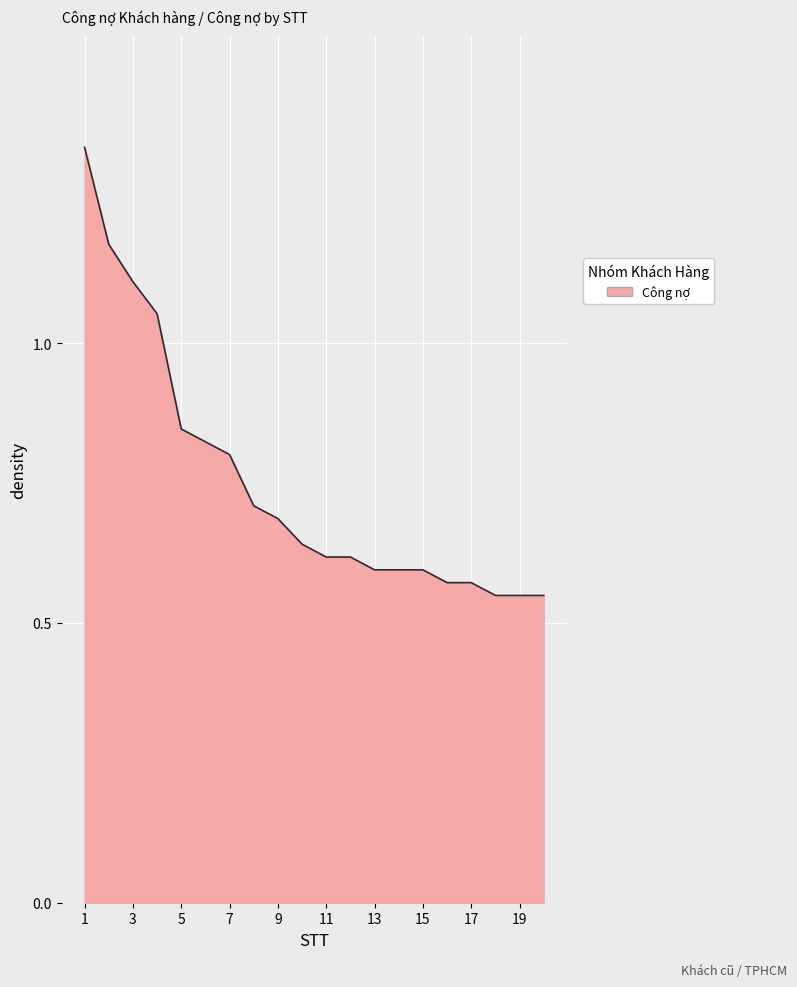

What is the difference between the maximum and second lowest values?

0.8